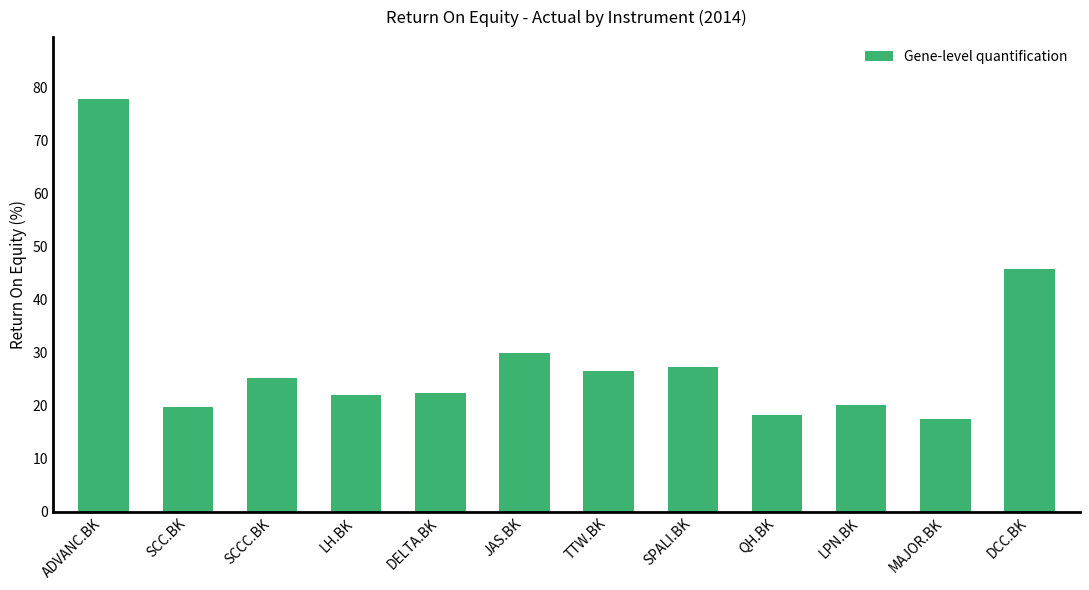

Reading left to right, list all the values displayed in this chart.

ADVANC.BK=77.9	SCC.BK=19.8	SCCC.BK=25.3	LH.BK=22.0	DELTA.BK=22.5	JAS.BK=30.0	TTW.BK=26.6	SPALI.BK=27.3	QH.BK=18.3	LPN.BK=20.2	MAJOR.BK=17.5	DCC.BK=45.8